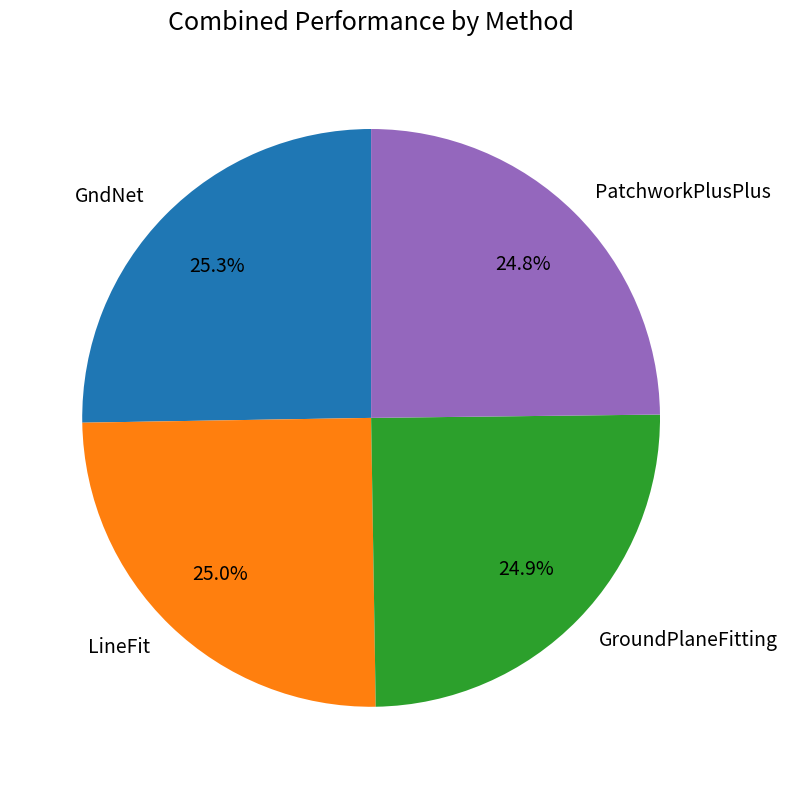

What is the total percentage of LineFit and PatchworkPlusPlus?

49.8%